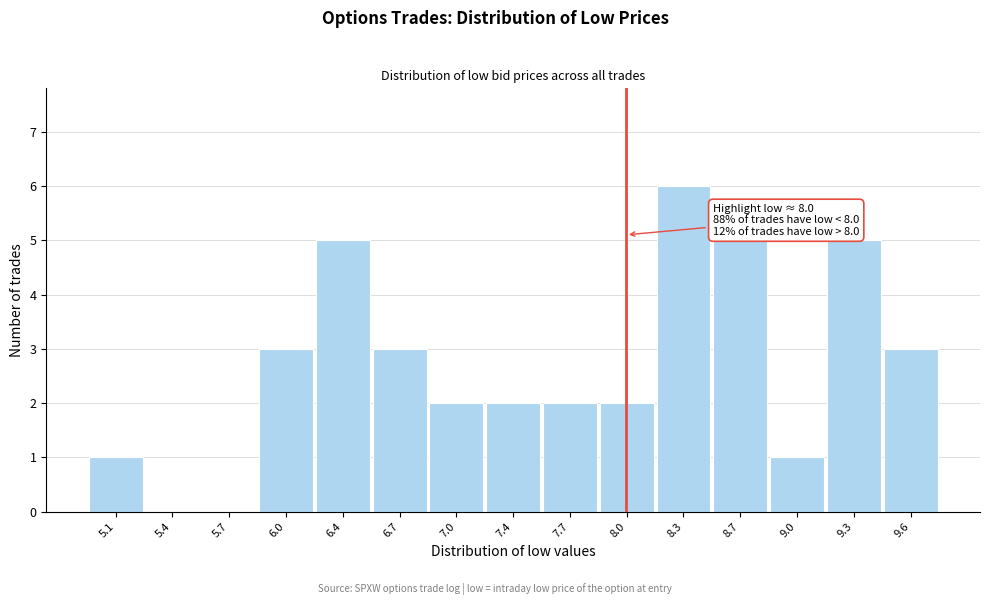

Over which range of the x-axis is the bar tallest?

8.15 to 8.50